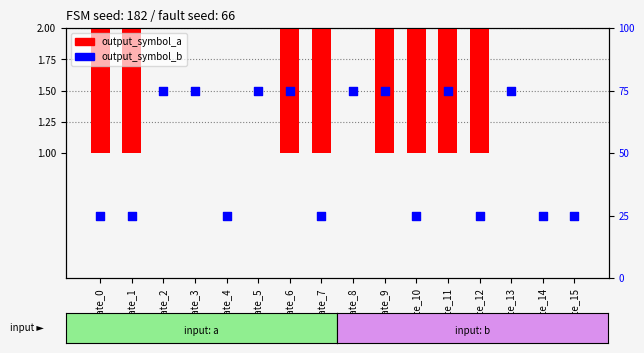

Which series contains the lowest Y value?

output_symbol_a